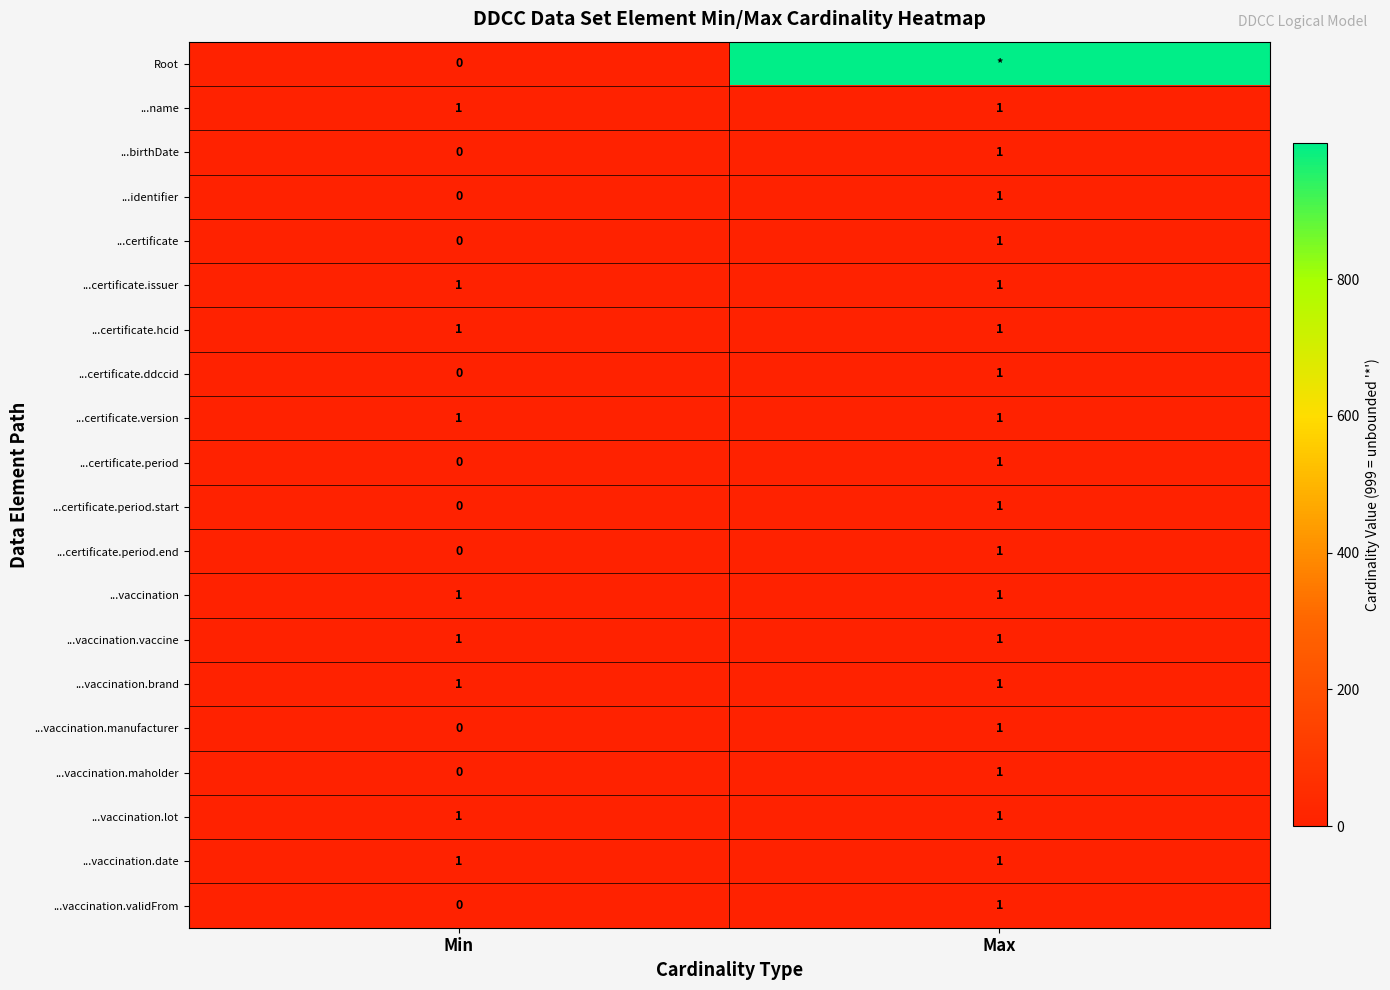

Which has a higher value, Max or Min?

Max